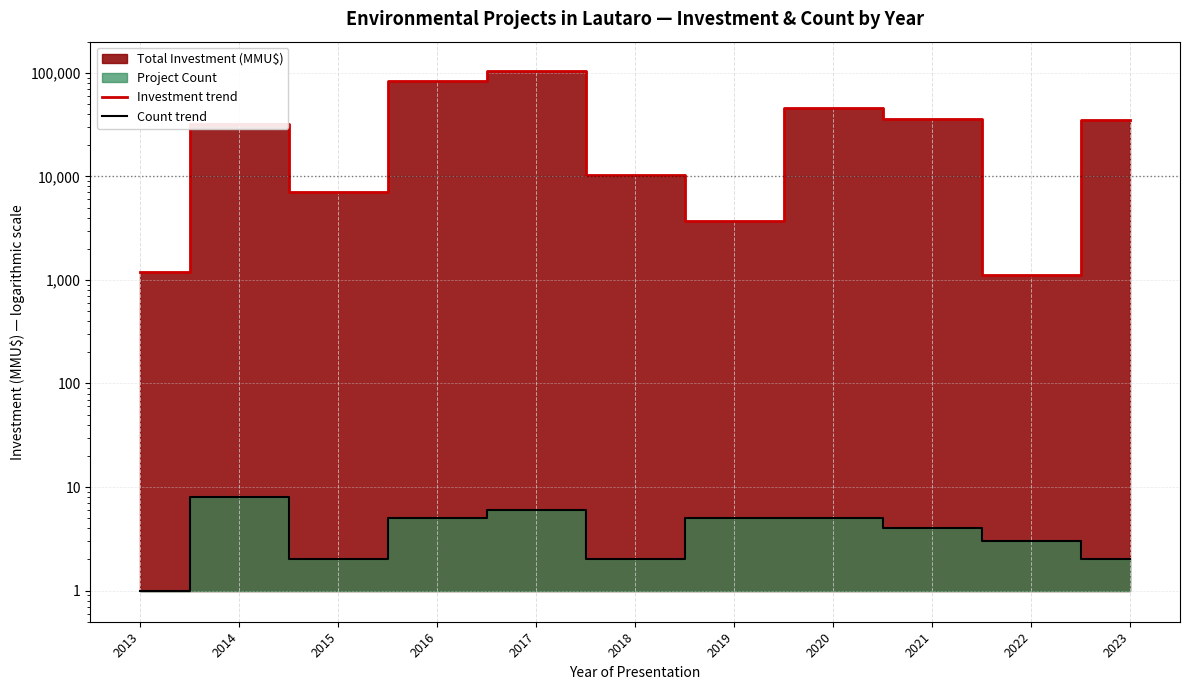

True or false: Count trend has a value of 4 at 2021.

True